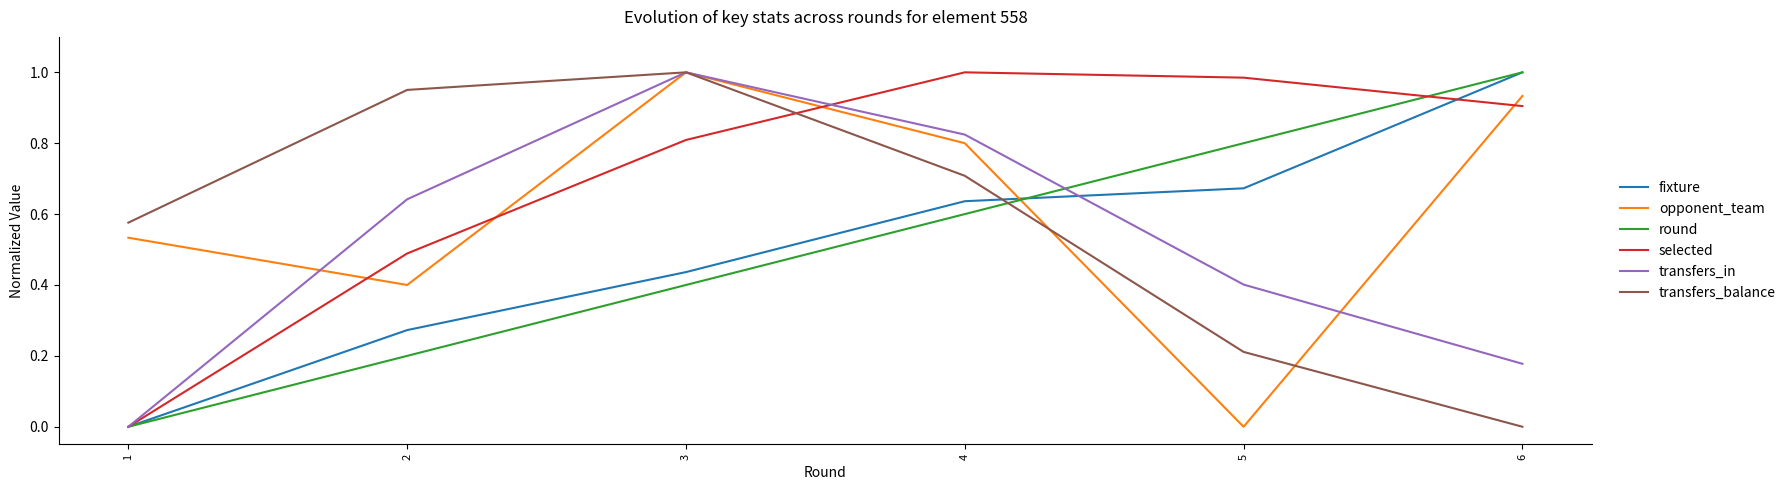

Which category has the highest value in the transfers_balance series?

3